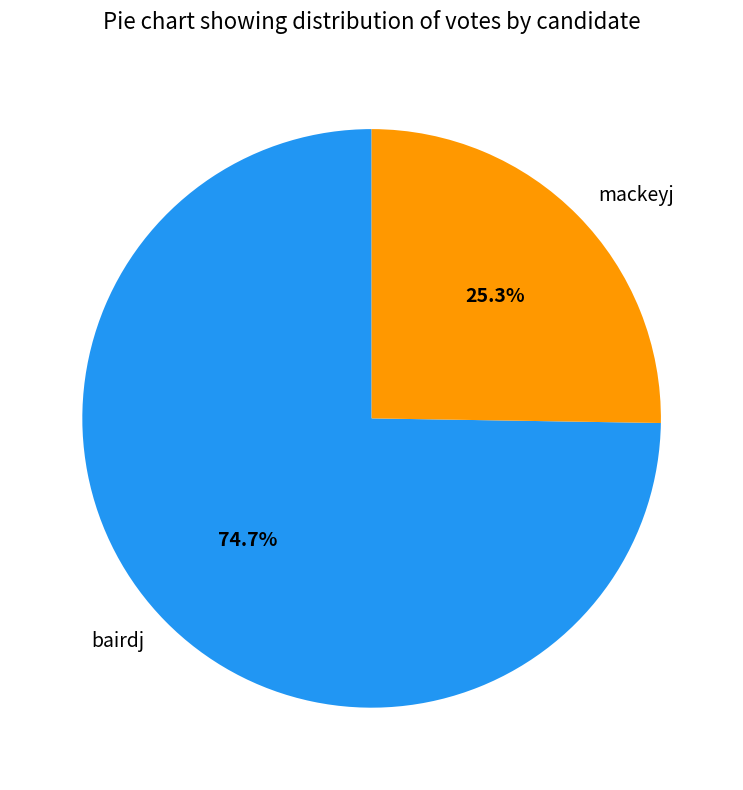

Is there any slice that represents more than half of the pie?

Yes